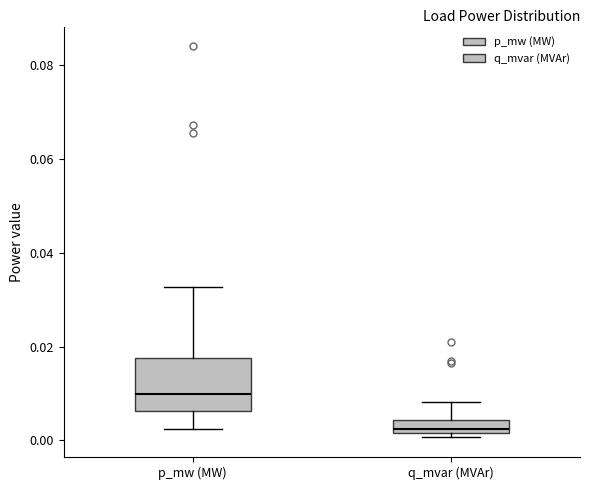

Which box has the highest median line?

p_mw (MW)